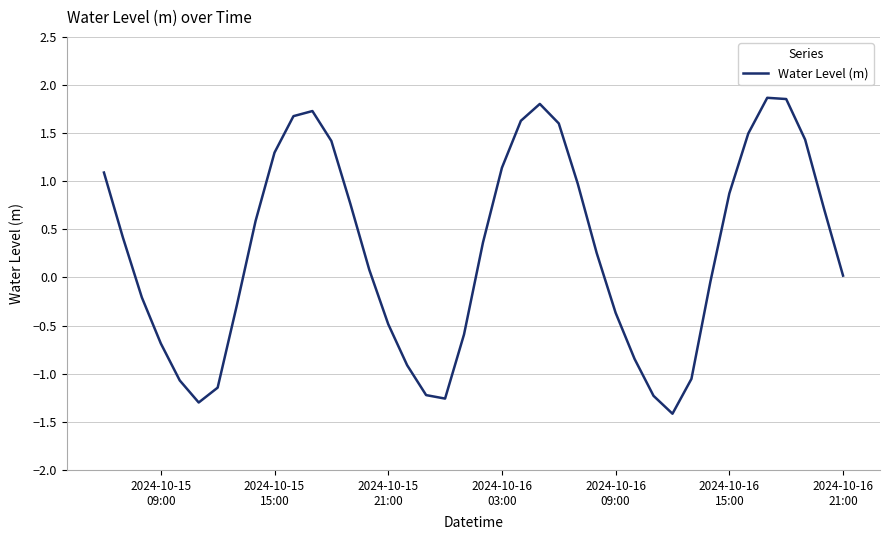

What is the difference between the maximum and minimum values?

3.3